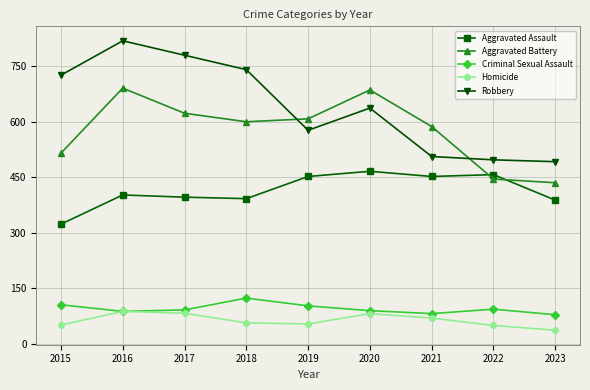

At 2022, list the series in order from smallest to largest.

Homicide, Criminal Sexual Assault, Aggravated Battery, Aggravated Assault, Robbery